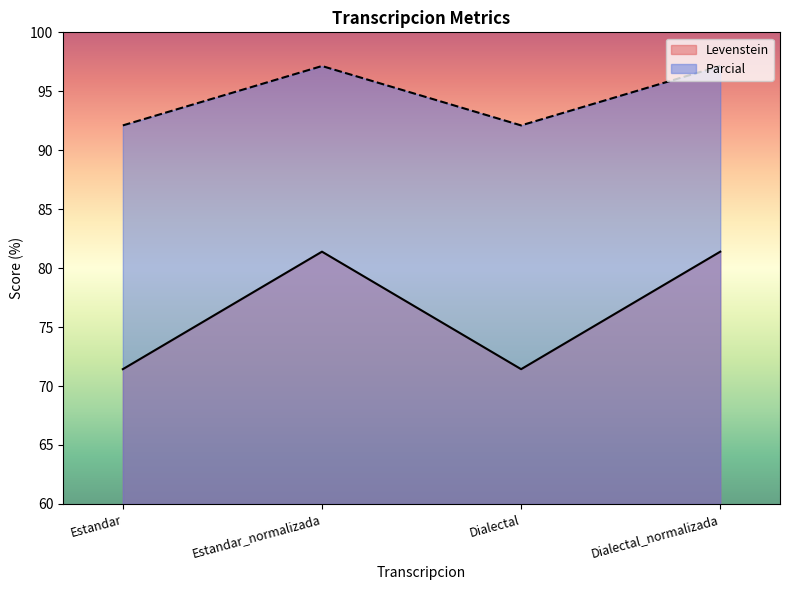

Which series has the largest total across all categories?

Parcial